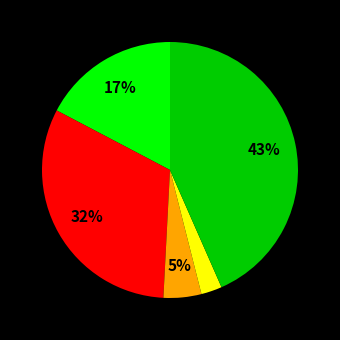

Does any single category account for the majority?

No